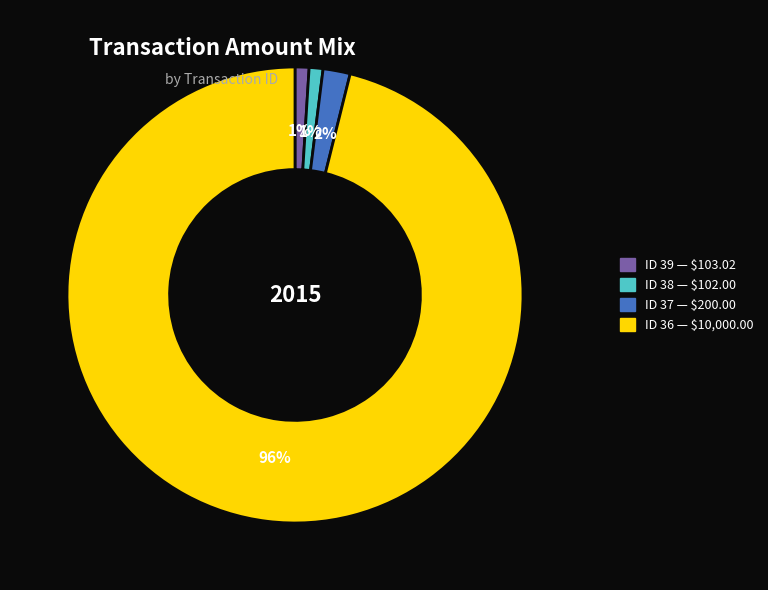

Does any single category account for the majority?

Yes